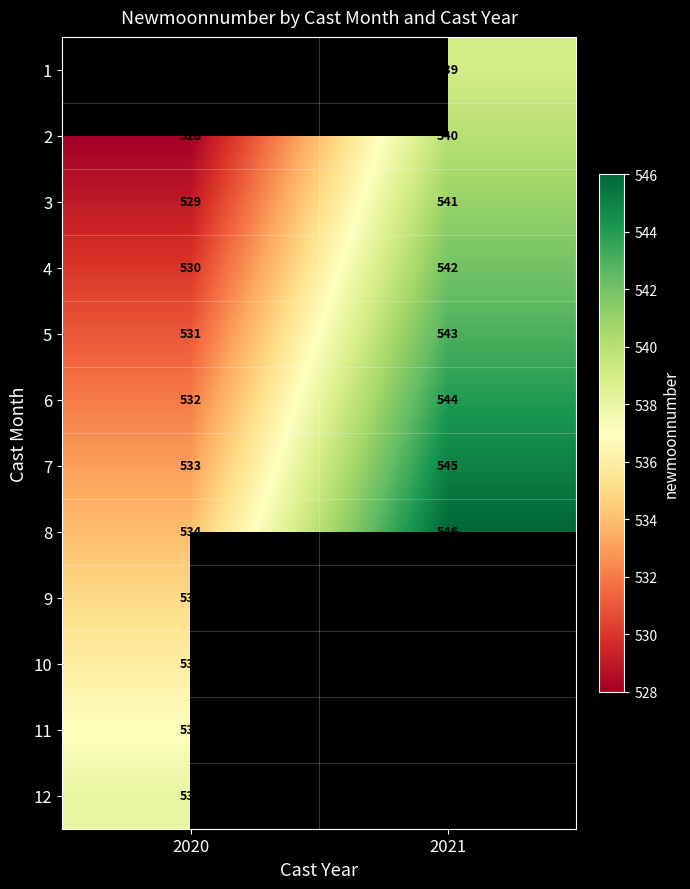

What is the difference between the highest and lowest values at 2021?

7.0